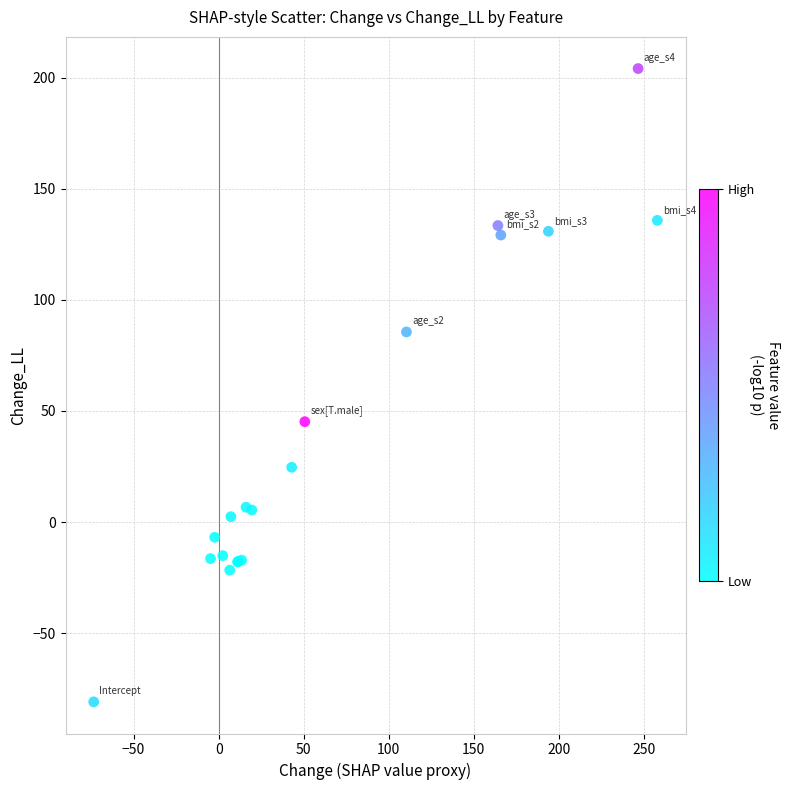

What Y value in the scatter plot is closest to 61?

45.2